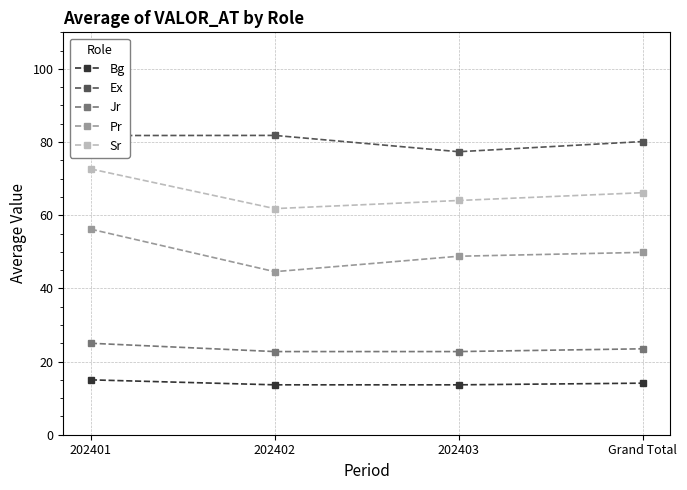

How many lines are shown in the chart?

5